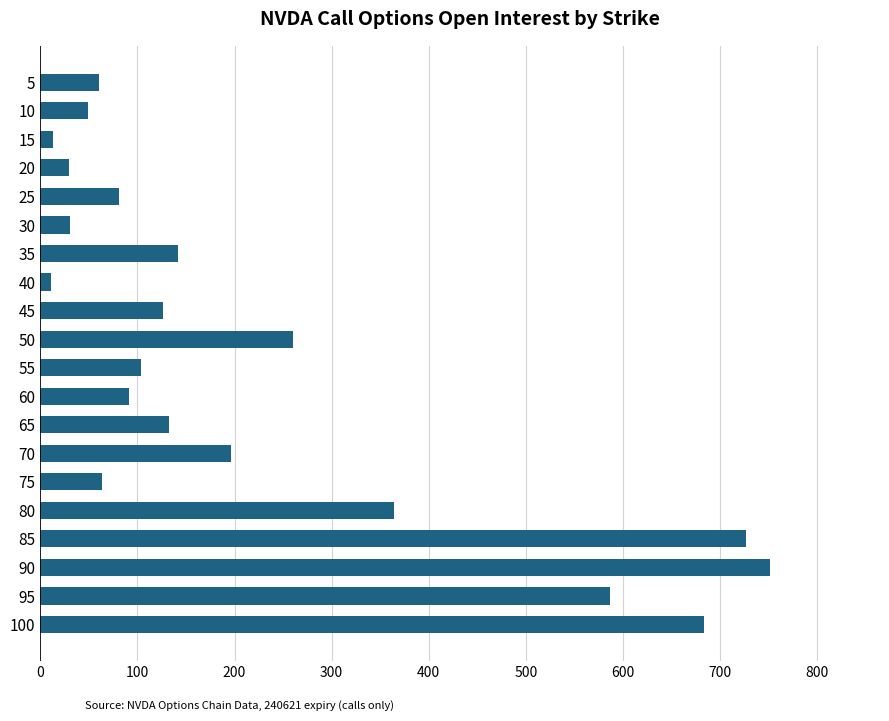

At which category does the chart reach its peak across all series?

90